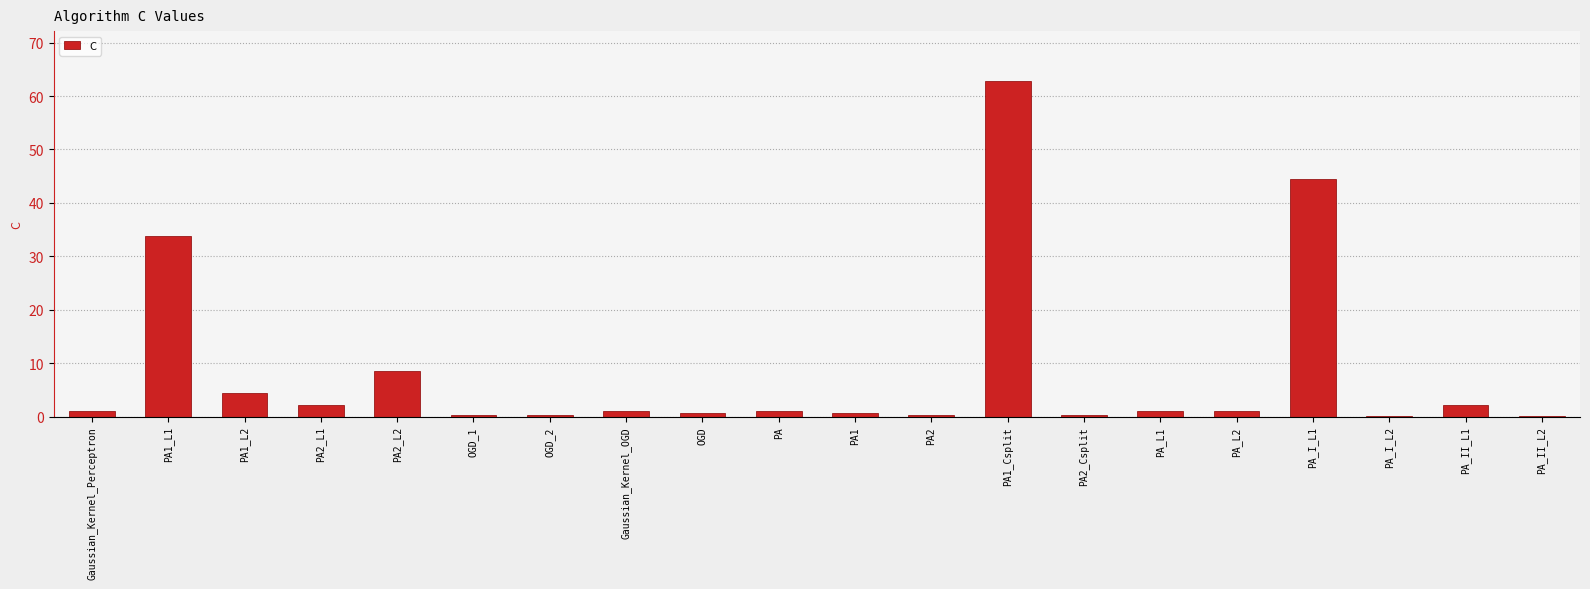

What is the change in value from PA2_L2 to PA?

-7.5